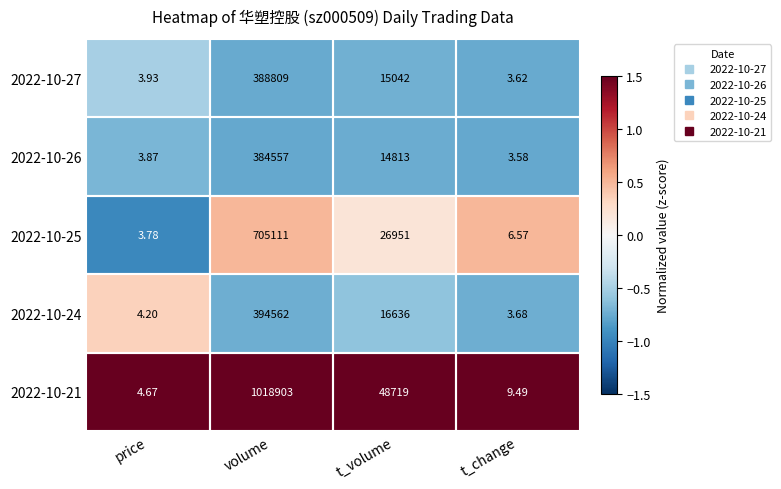

What is the spread (max minus min) of values at t_change?

5.9